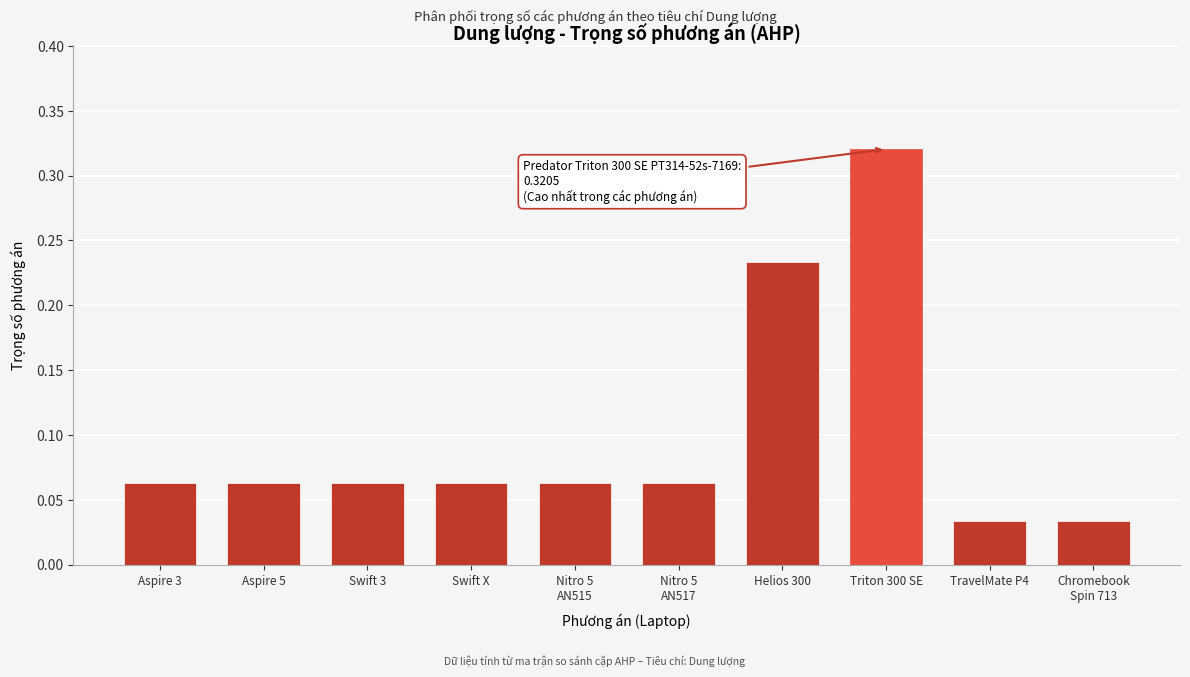

Which label corresponds to the largest value in the chart?

Triton 300 SE